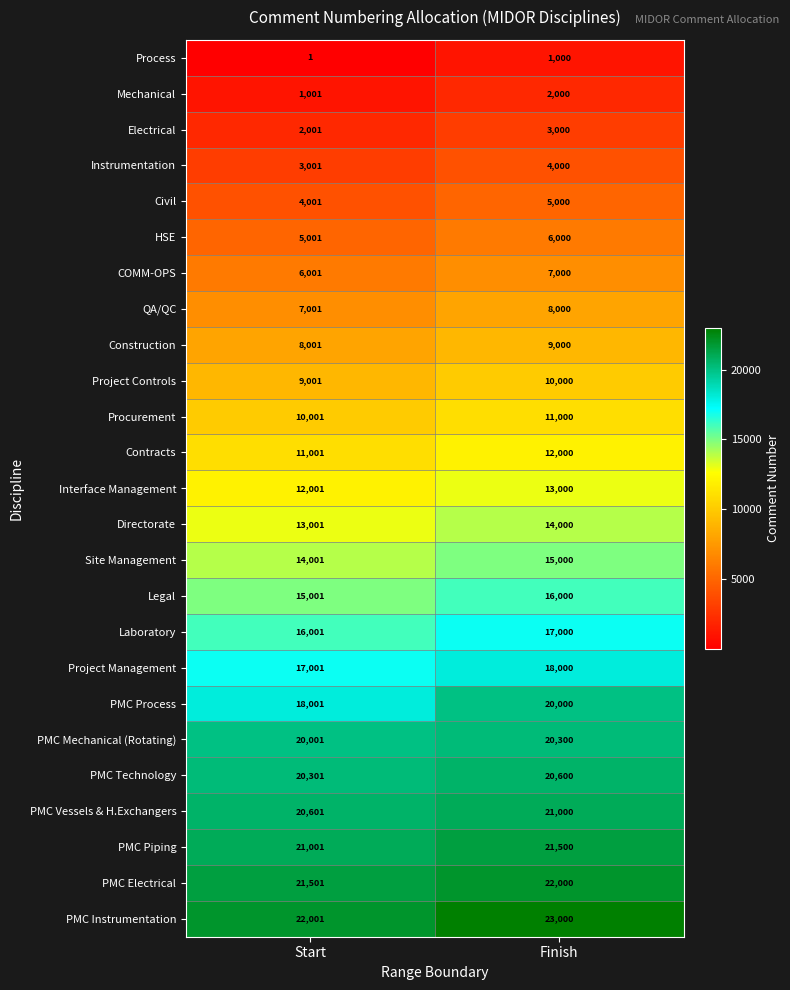

The Mechanical series shows 2000 at Finish. True or false?

True